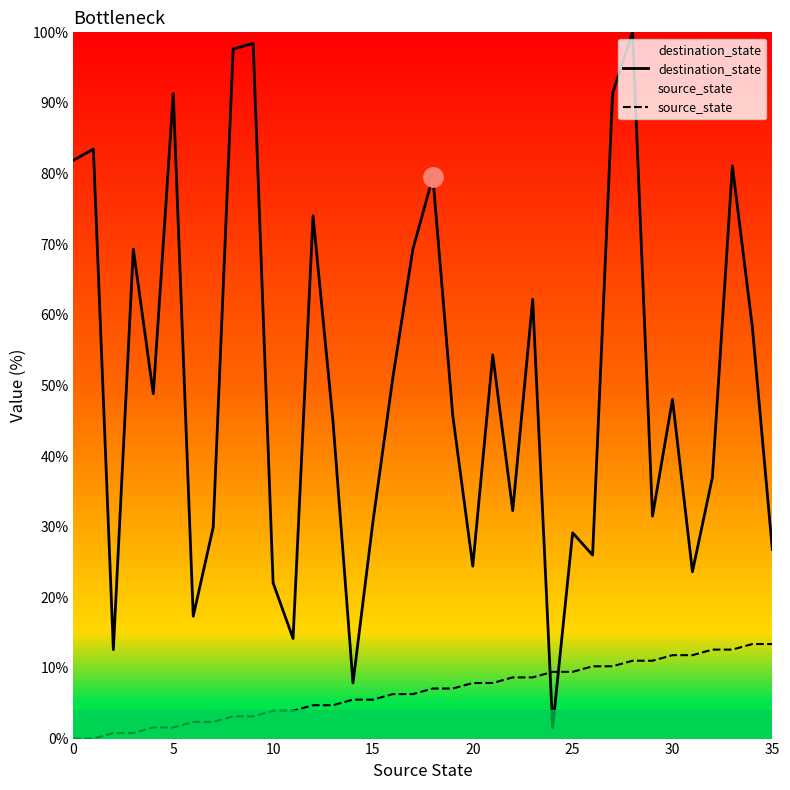

List the series in order of their peak value, highest first.

destination_state, source_state